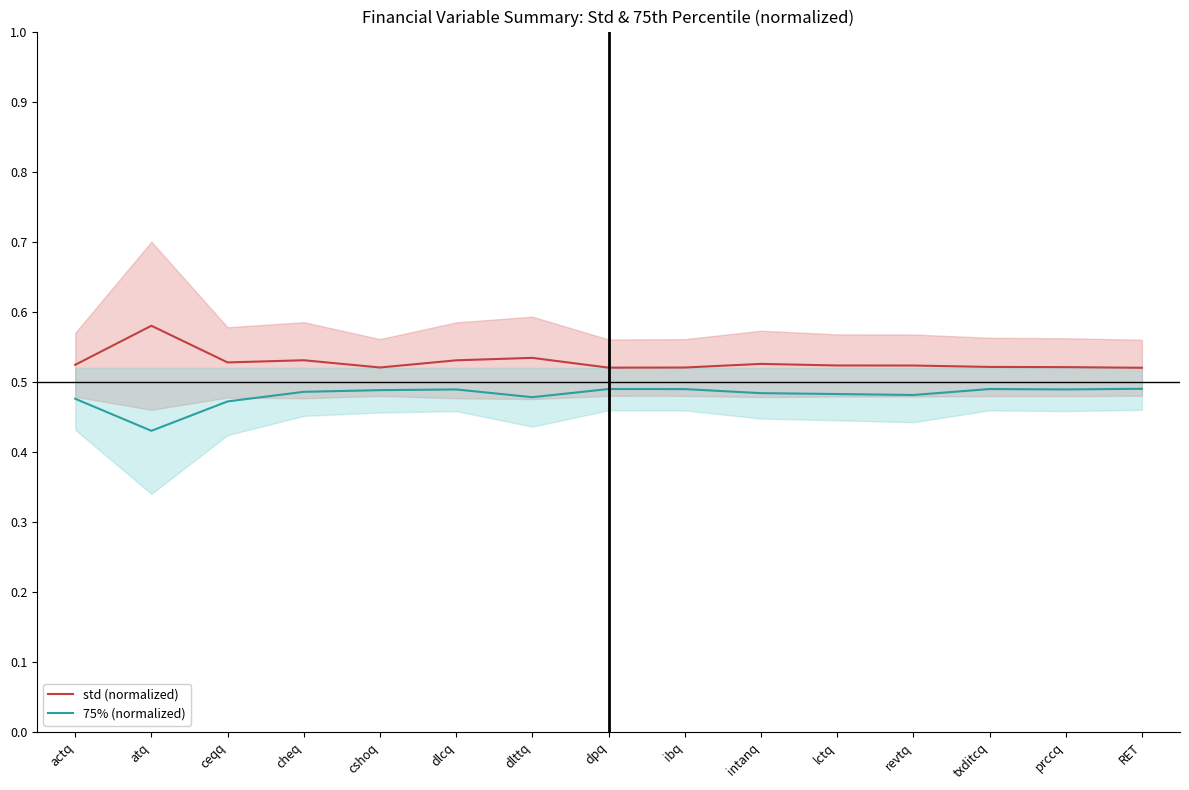

True or false: std (normalized) and 75% (normalized) cross at least once.

False